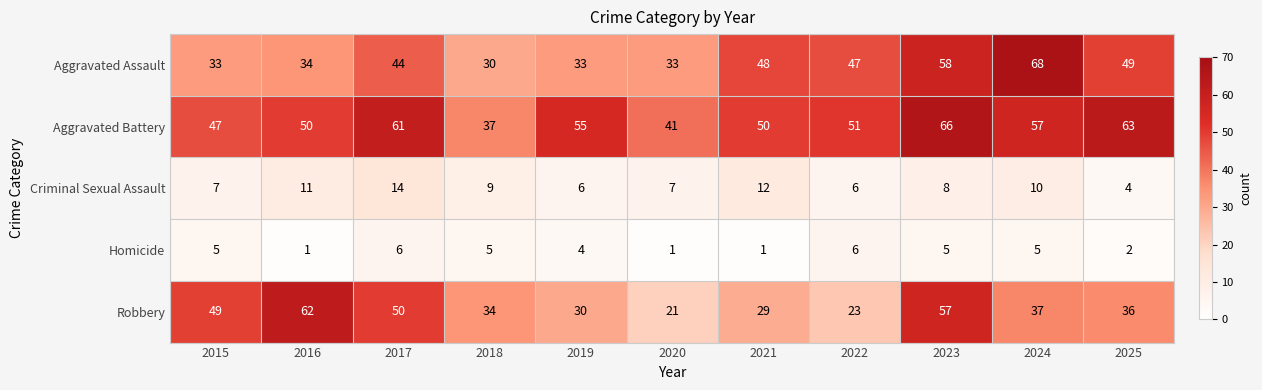

At which label is Aggravated Battery closest to 51?

2022